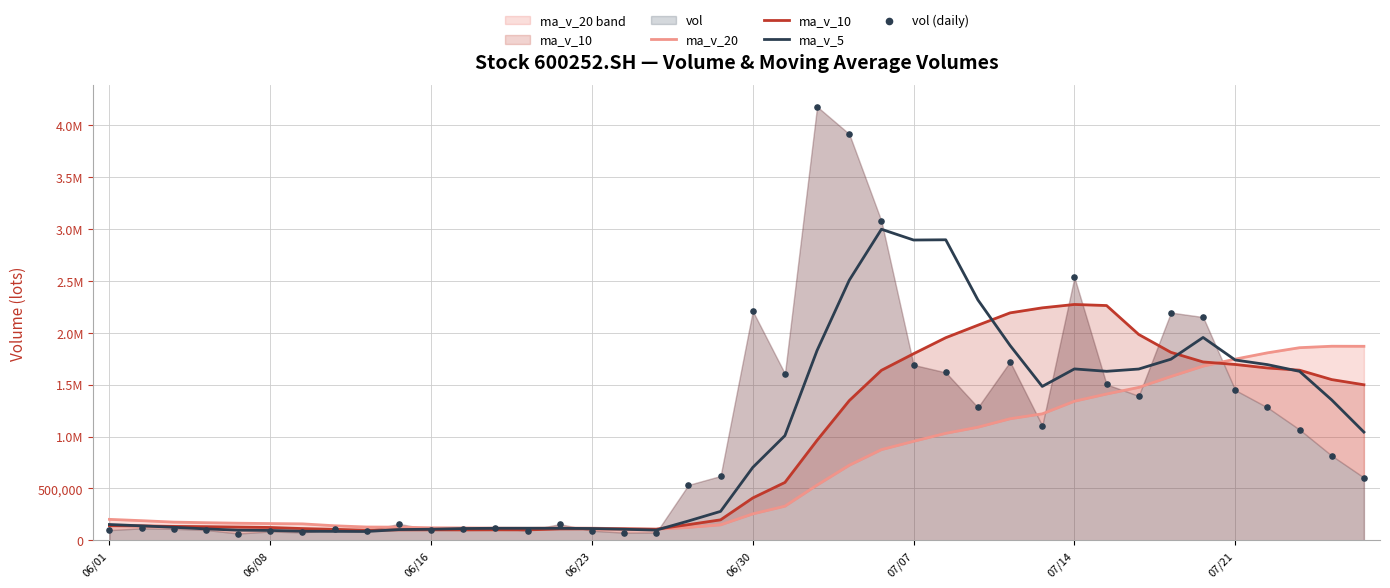

Which series has the largest total across all categories?

vol (daily)